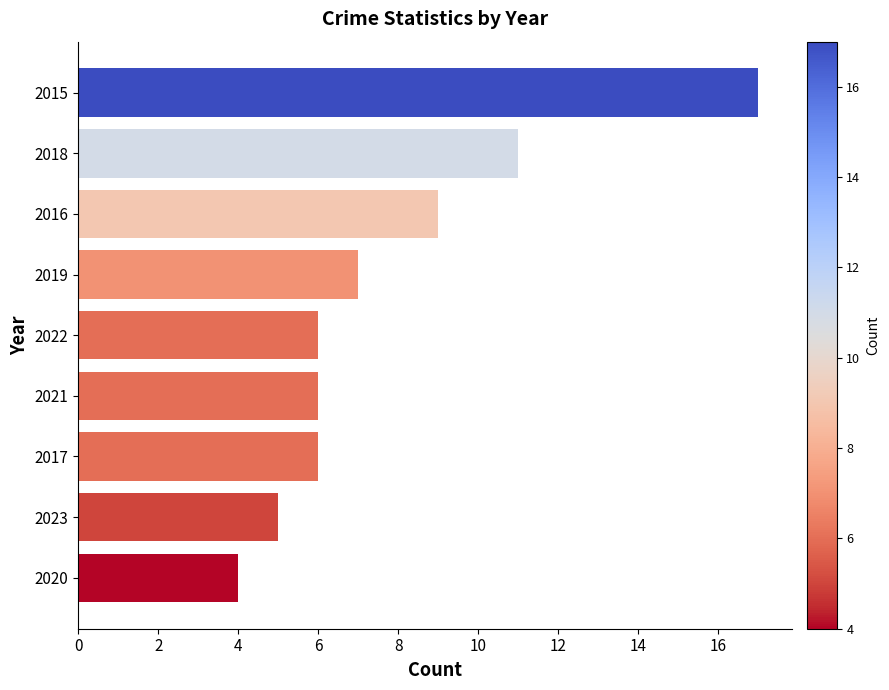

What is the greatest value displayed?

17